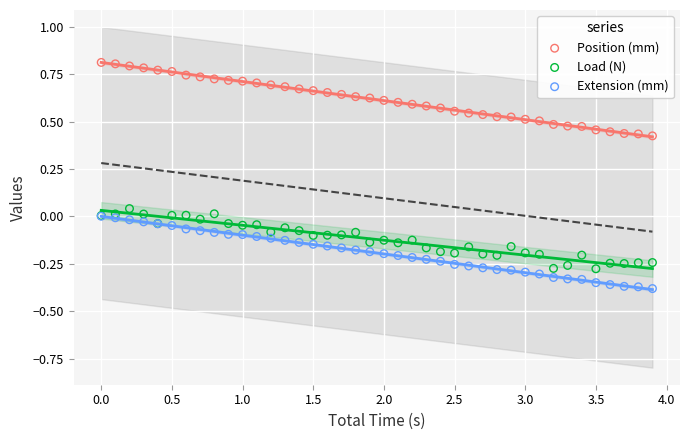

What are all the series names shown in the legend?

Position (mm), Load (N), Extension (mm)